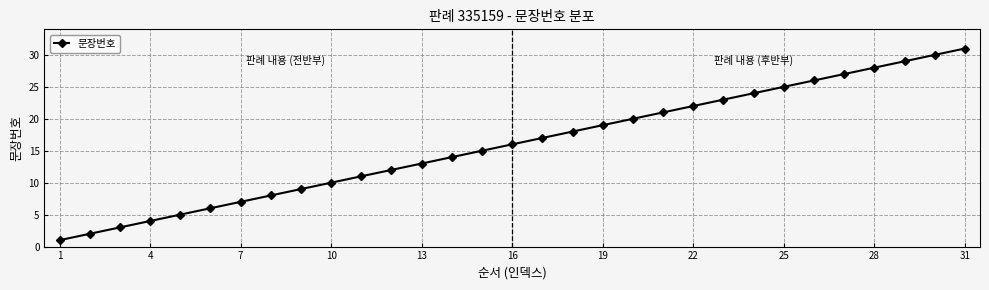

What is the greatest value displayed?

31